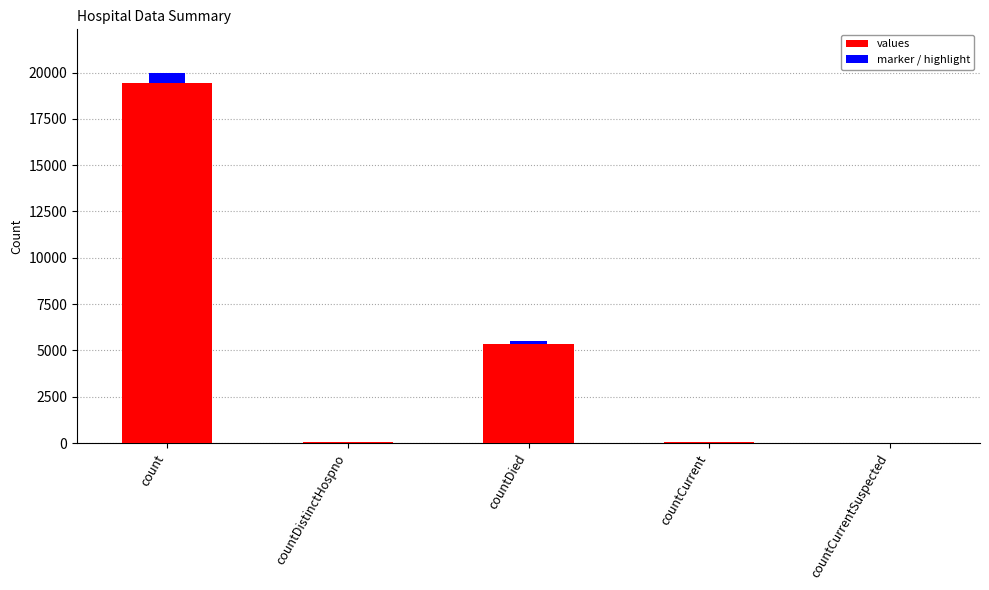

What is the difference between the maximum and minimum values?

19420